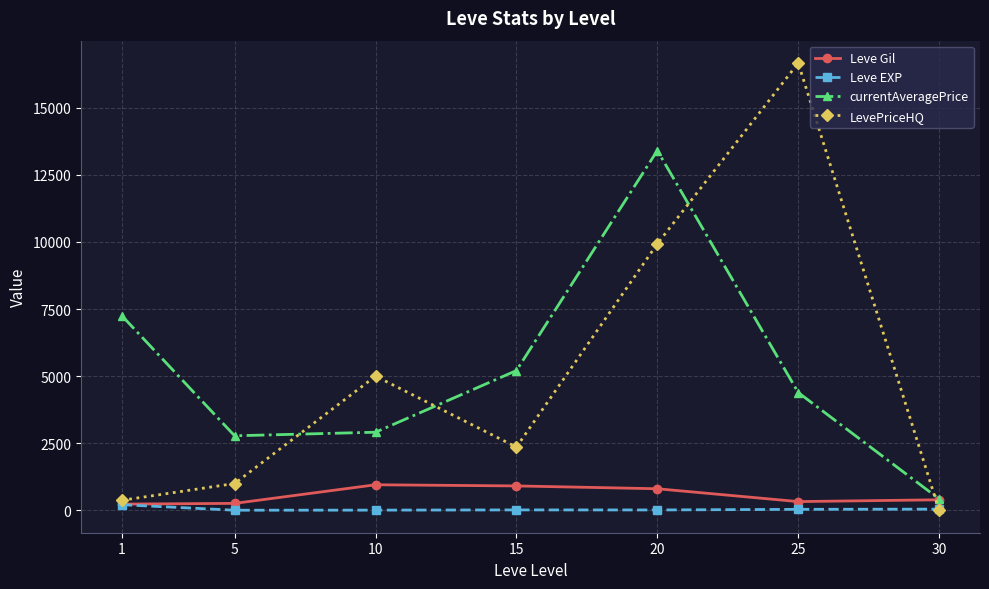

How many lines are shown in the chart?

4